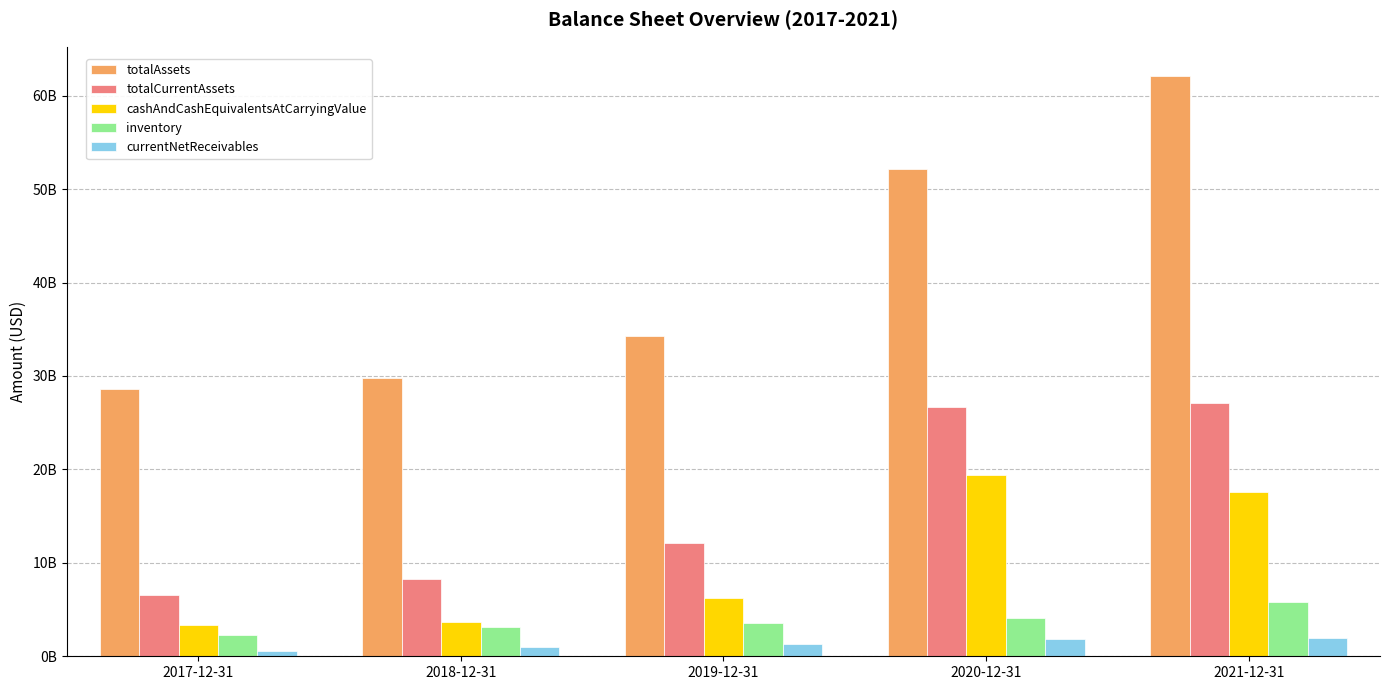

What are all the series names shown in the legend?

totalAssets, totalCurrentAssets, cashAndCashEquivalentsAtCarryingValue, inventory, currentNetReceivables